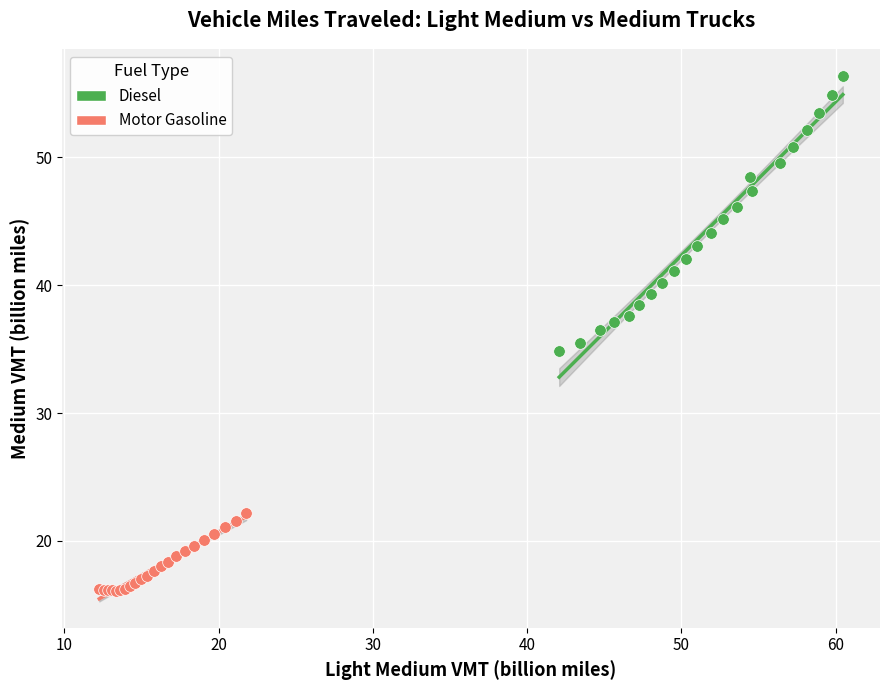

Which series reaches the maximum Y coordinate?

Diesel